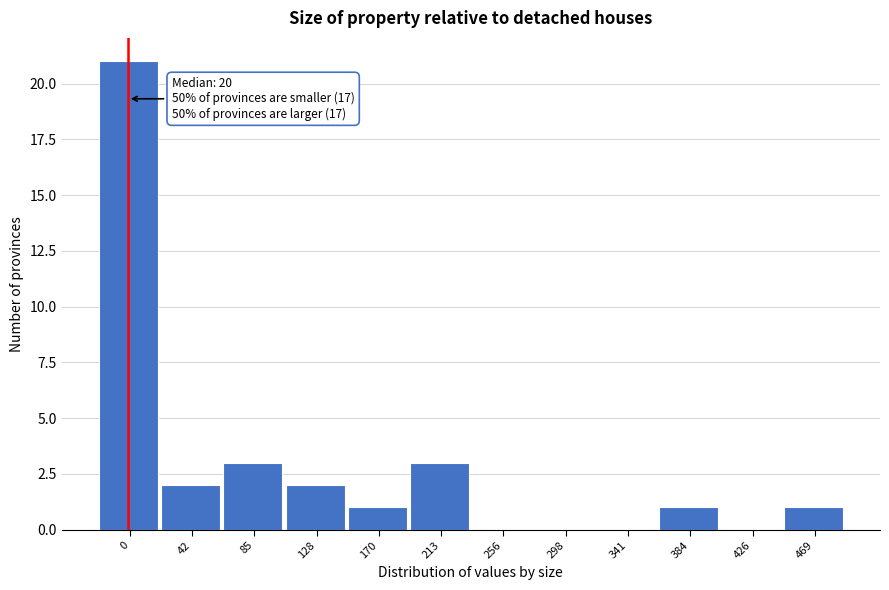

Reading right to left, extract all data points from this chart.

469=1	426=0	384=1	341=0	298=0	256=0	213=3	170=1	128=2	85=3	42=2	0=21